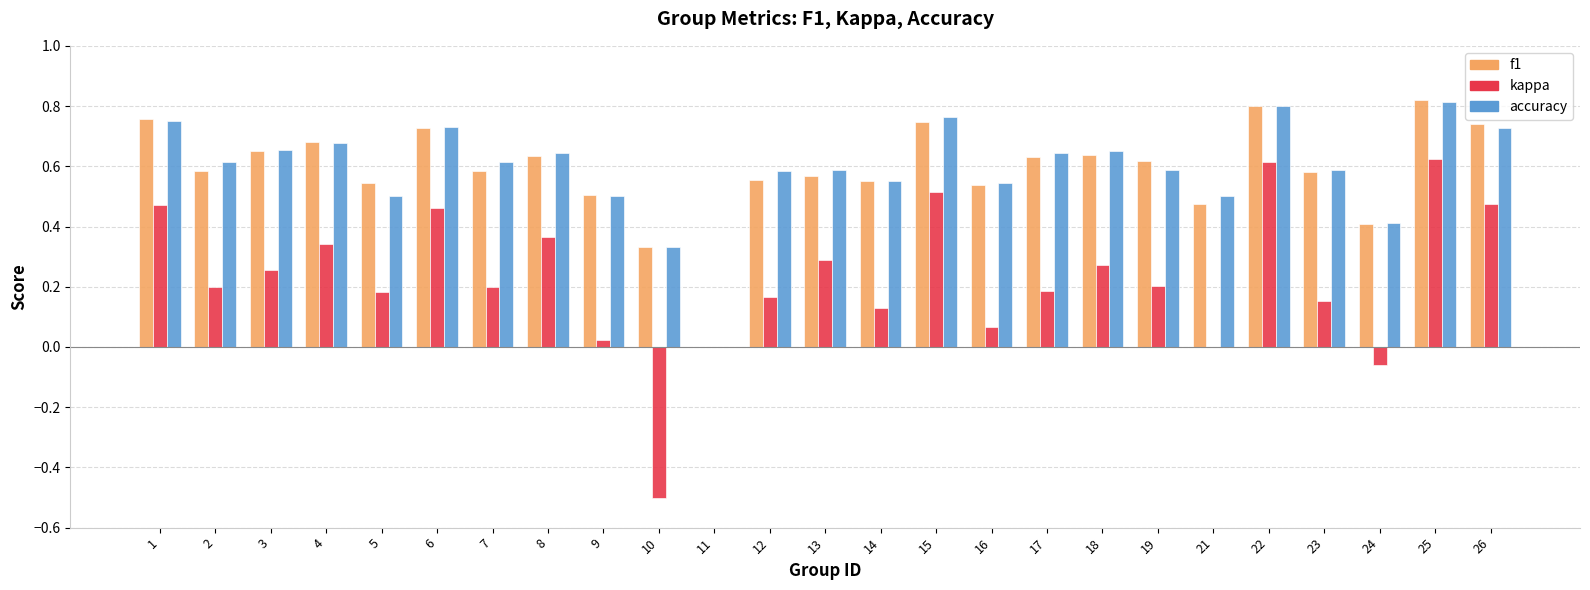

Which series changed the most between 13 and 15?

kappa